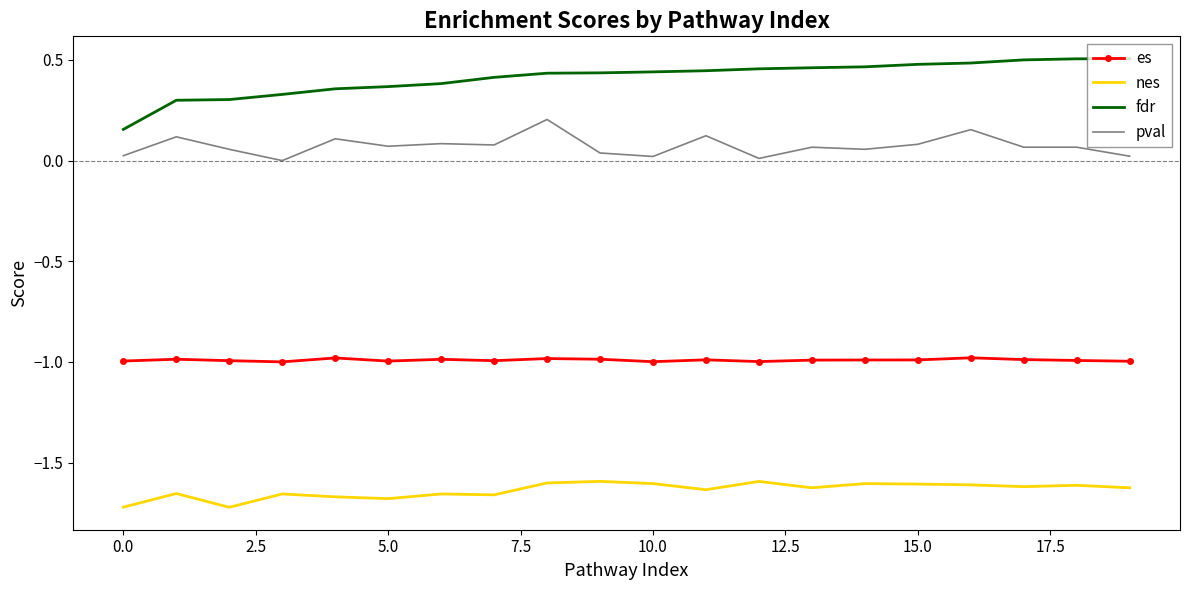

List the series in order of their overall mean, lowest first.

nes, es, pval, fdr